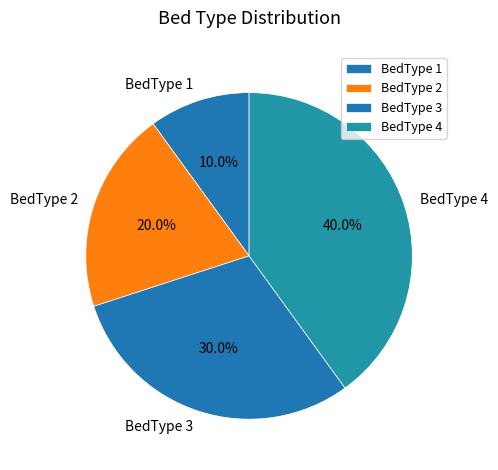

To the nearest percent, what is the average slice percentage?

25%